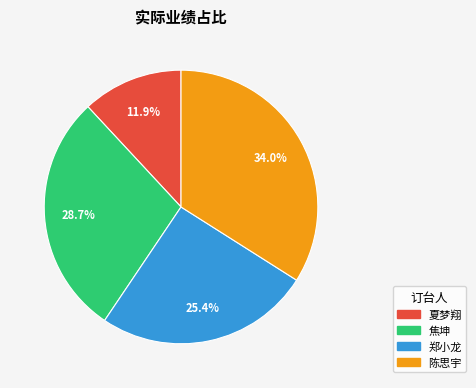

Rank the categories by value from highest to lowest.

陈思宇, 焦坤, 郑小龙, 夏梦翔